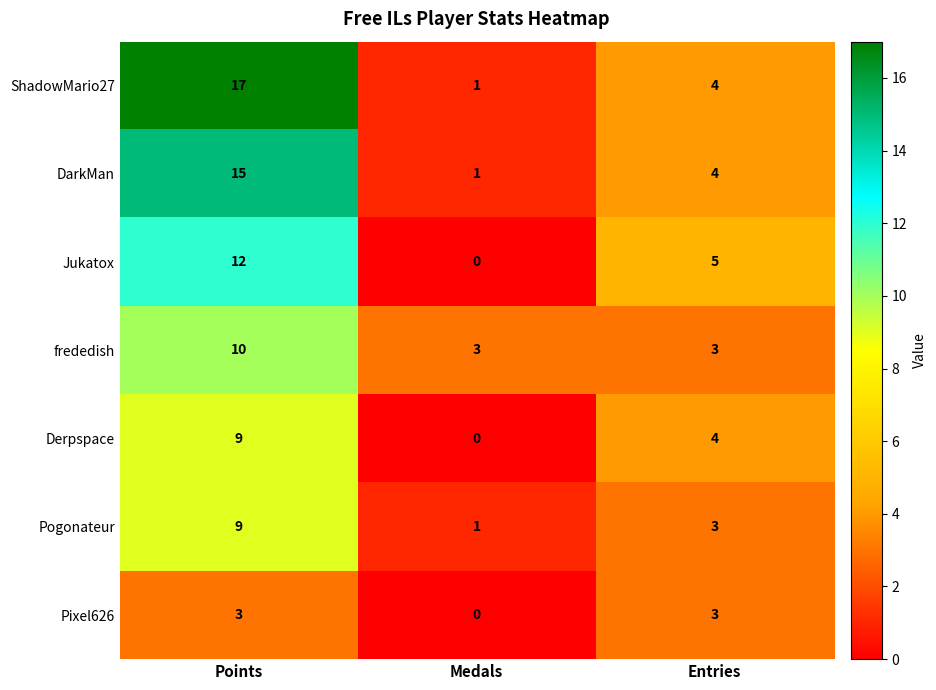

Count the Pixel626 values in the range 0 to 3.

3